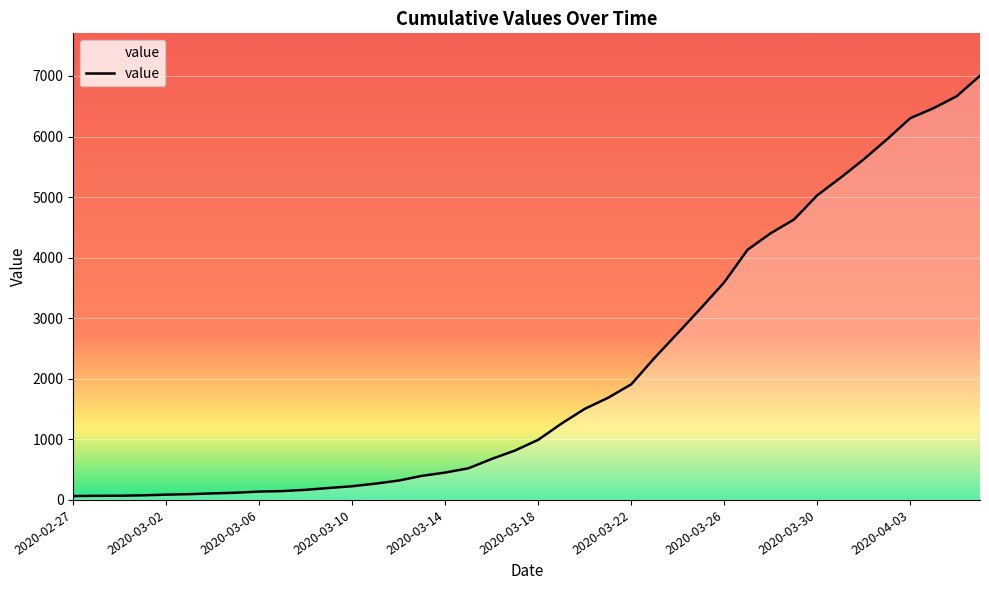

What is the maximum value shown in the chart?

7004